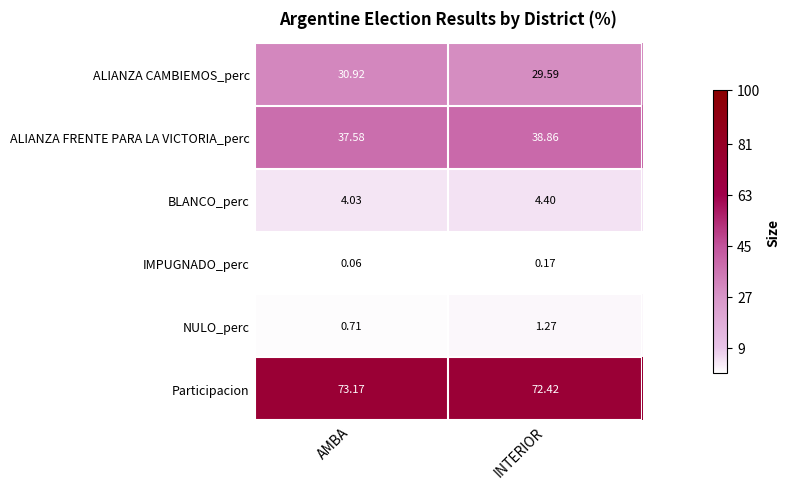

At which category is the sum across all series the highest?

INTERIOR